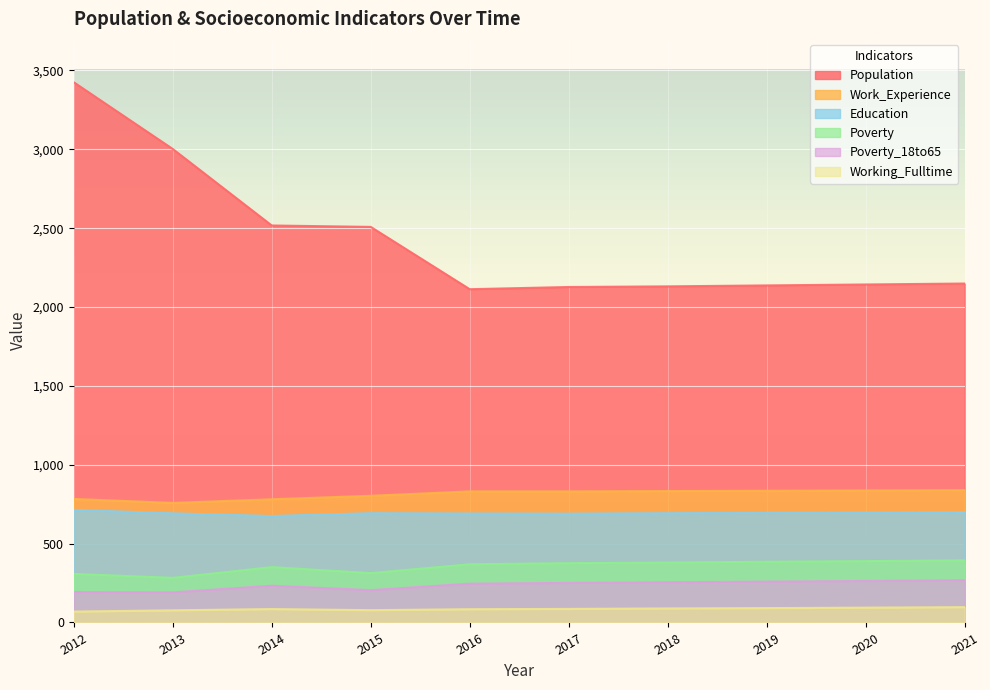

True or false: Work_Experience and Population intersect in this chart.

False